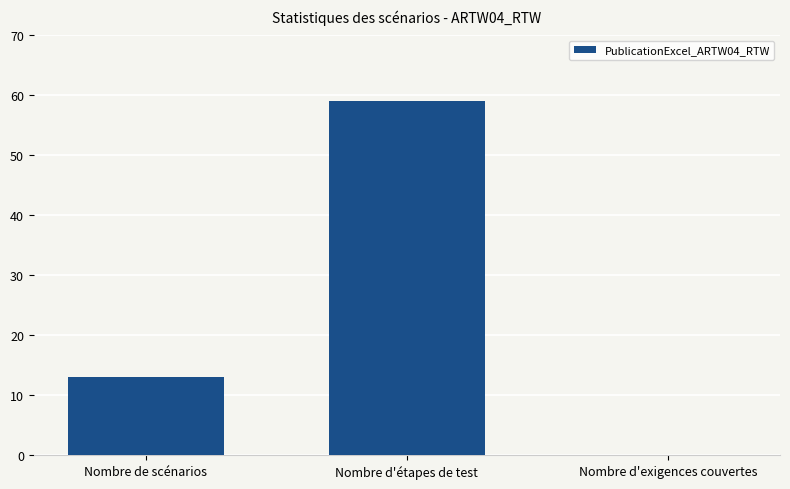

At which label is the value closest to 29?

Nombre de scénarios